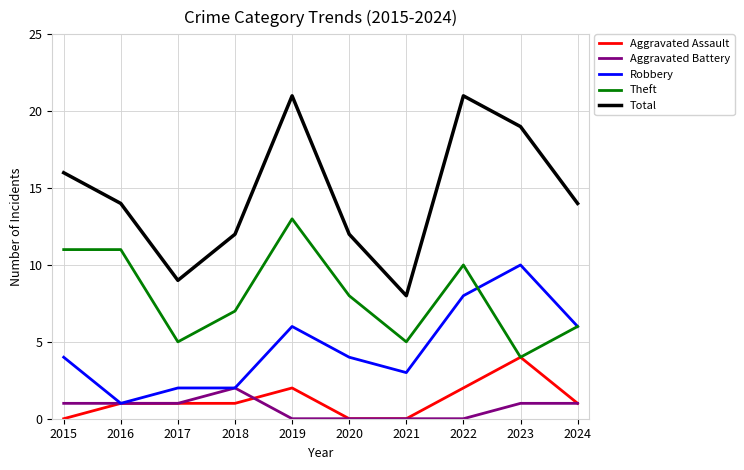

The Robbery series shows 6 at 2024. True or false?

True